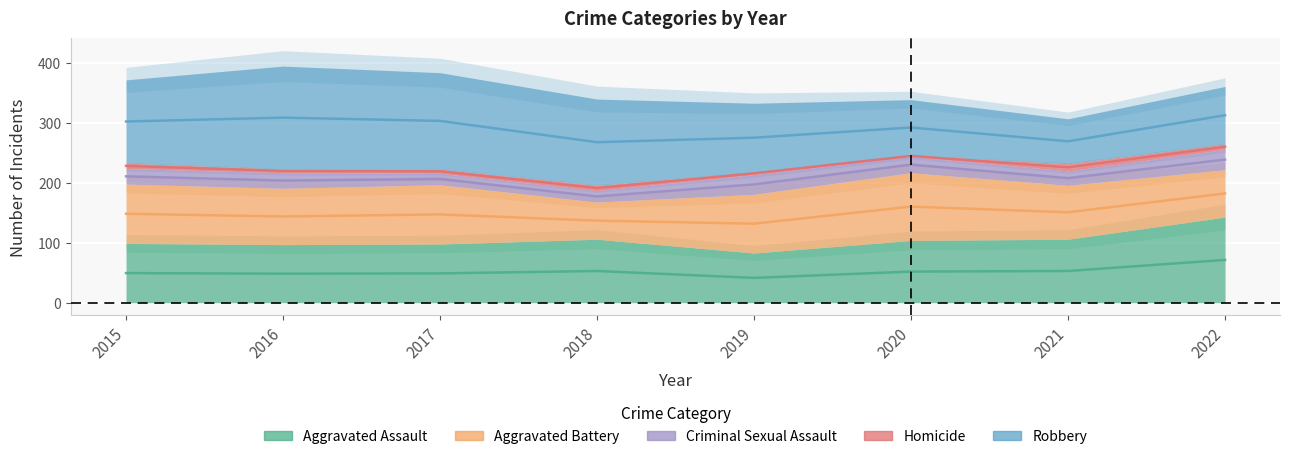

Which category has the highest value in the Homicide series?

2021